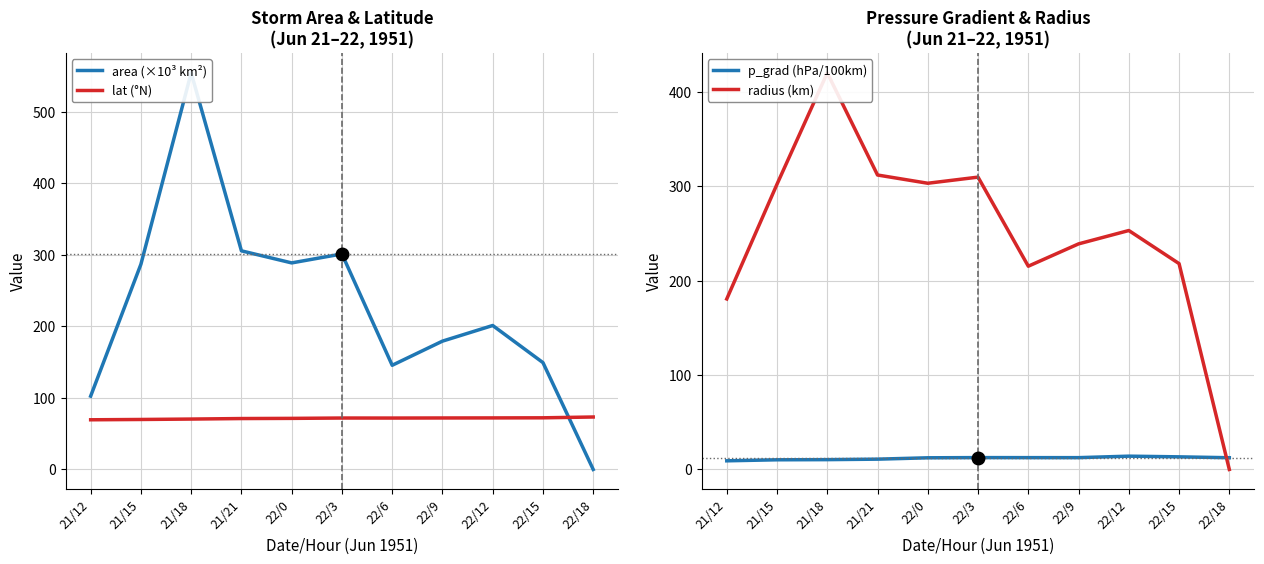

Where is p_grad (hPa/100km) nearest to the value 11?

21/21